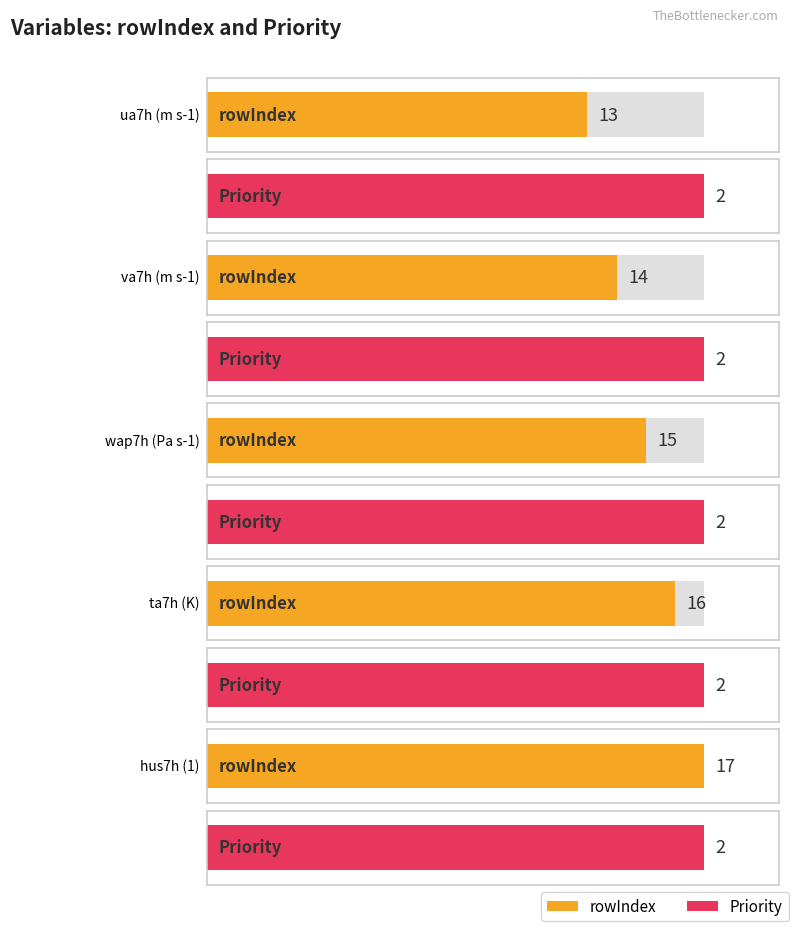

At ta7h (K), list the series in order from smallest to largest.

Priority, rowIndex